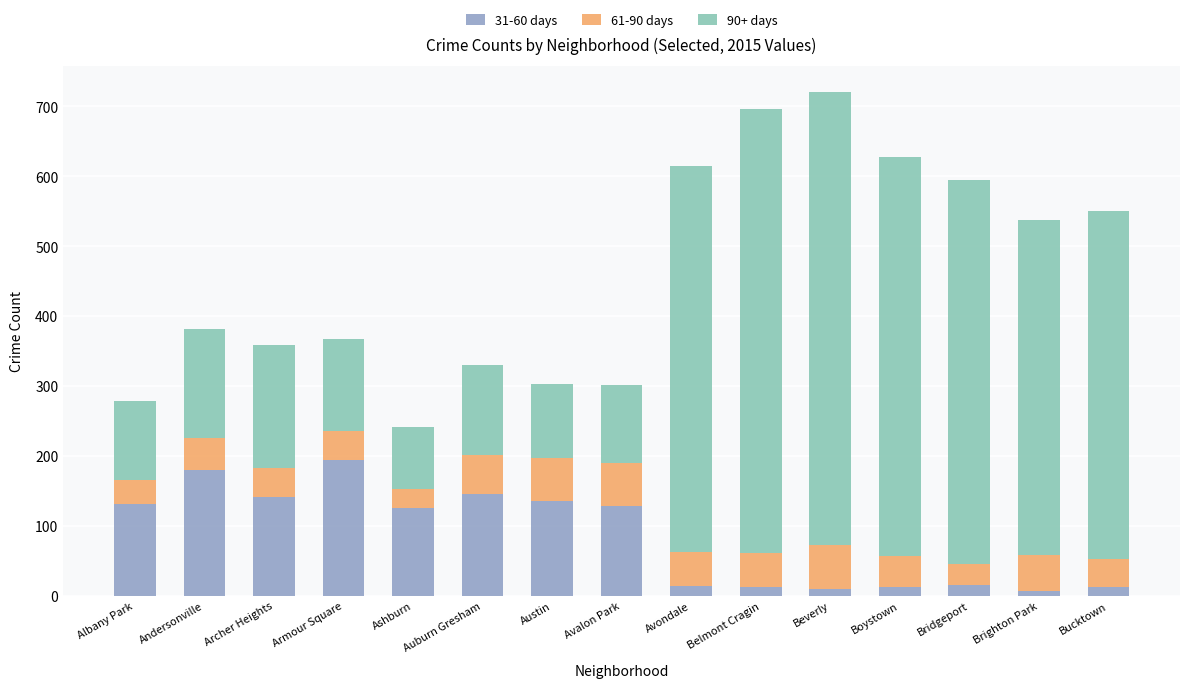

Are the bars horizontal?

No